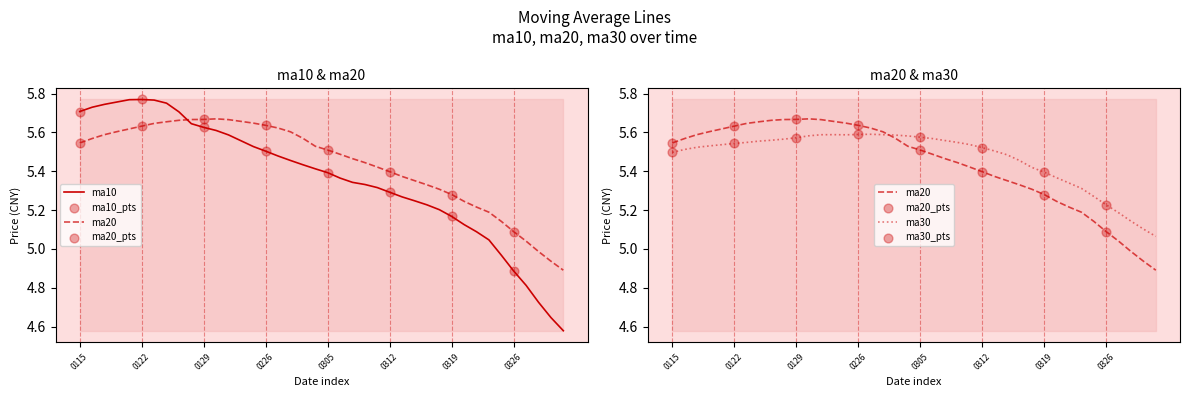

Which series reaches the maximum Y coordinate?

ma10